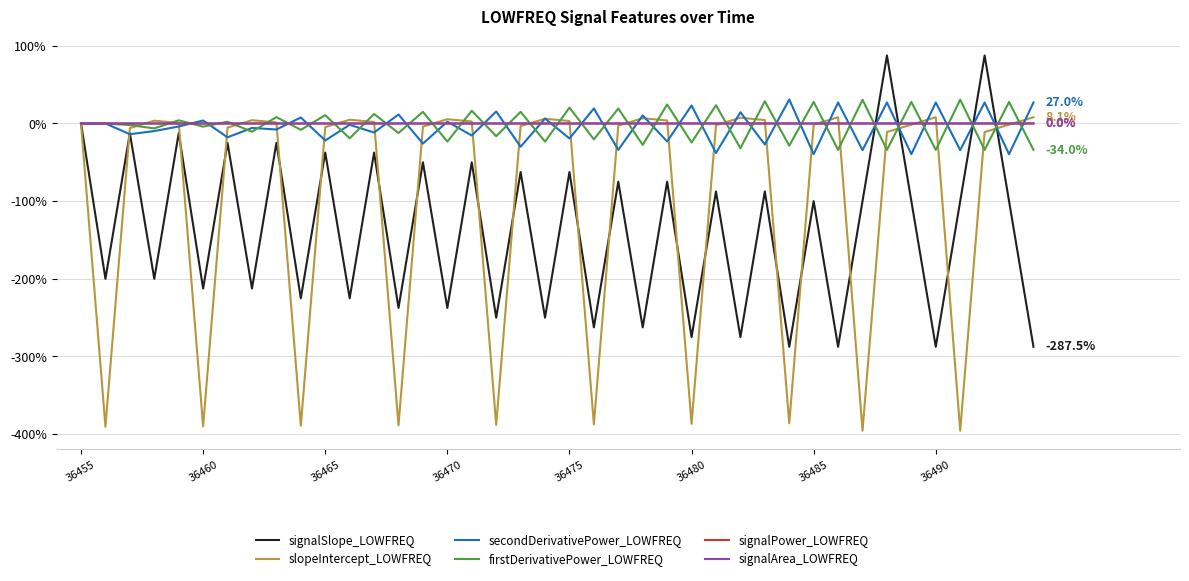

What are all the series names shown in the legend?

signalSlope_LOWFREQ, slopeIntercept_LOWFREQ, secondDerivativePower_LOWFREQ, firstDerivativePower_LOWFREQ, signalPower_LOWFREQ, signalArea_LOWFREQ